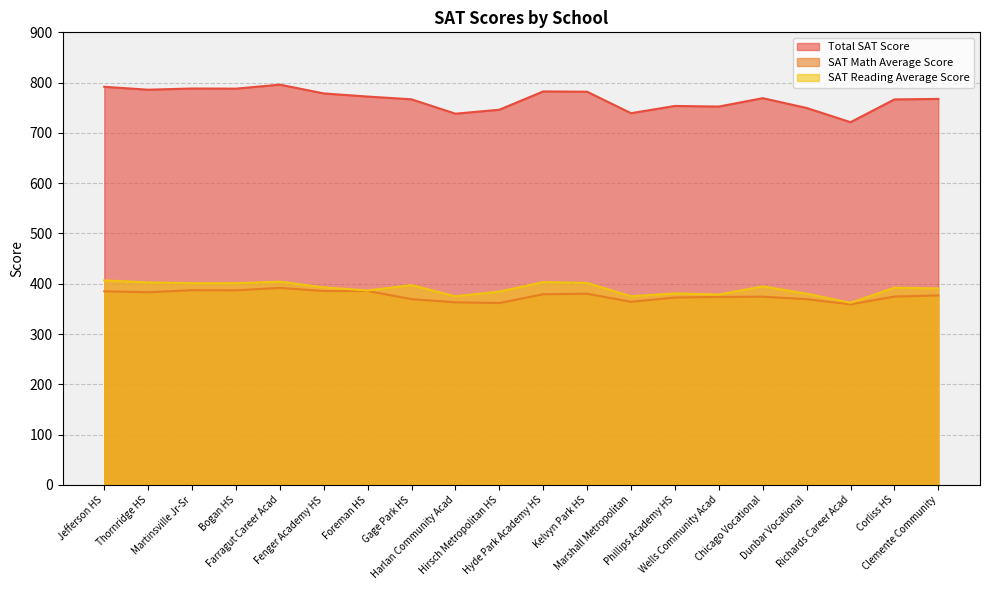

What position from the left is Richards Career Acad?

18